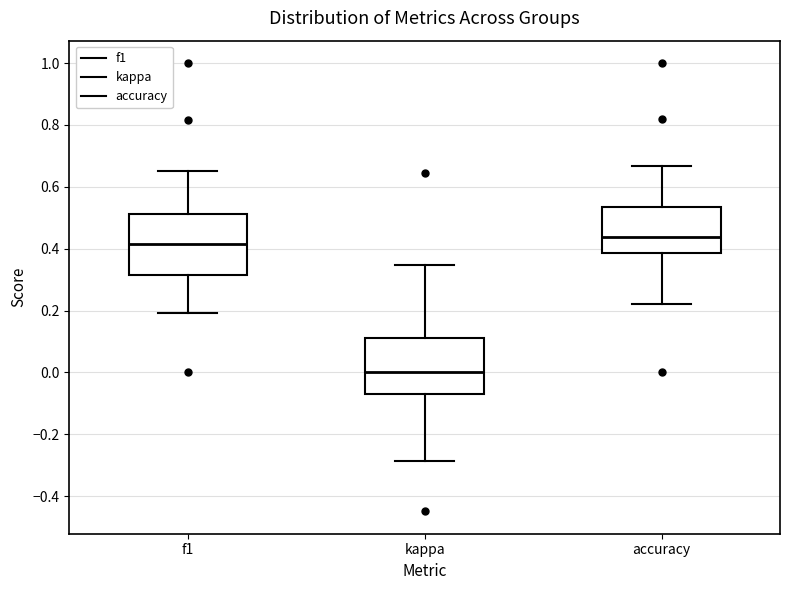

Where is the upper edge of the box for accuracy on the y-axis? The values are not printed on the chart, so give them approximately, as read against the axis.

0.54